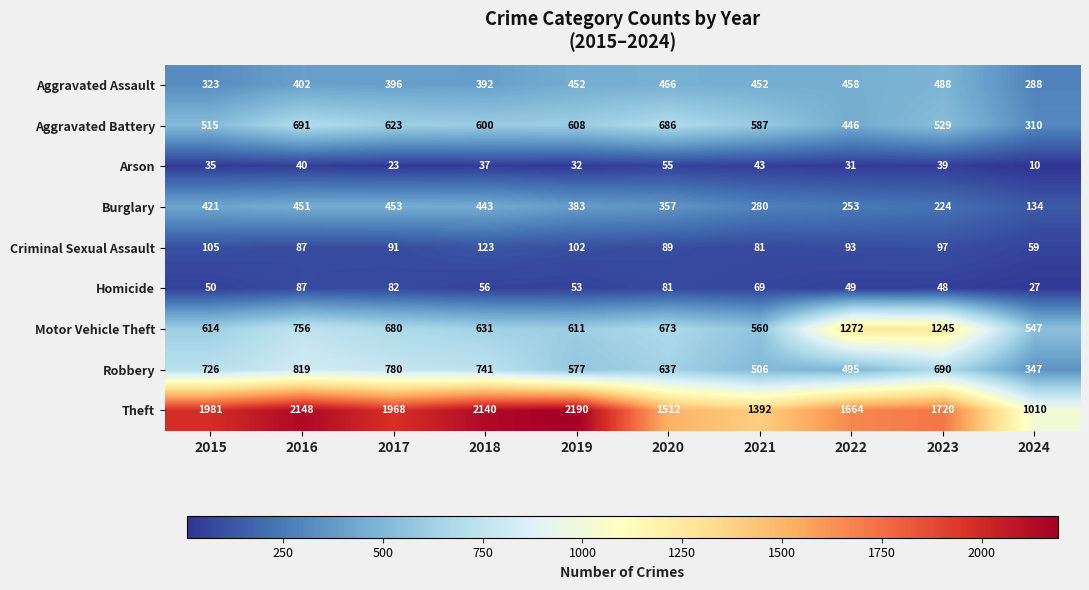

What is the sum of the Theft values at 2021 and 2017?

3360